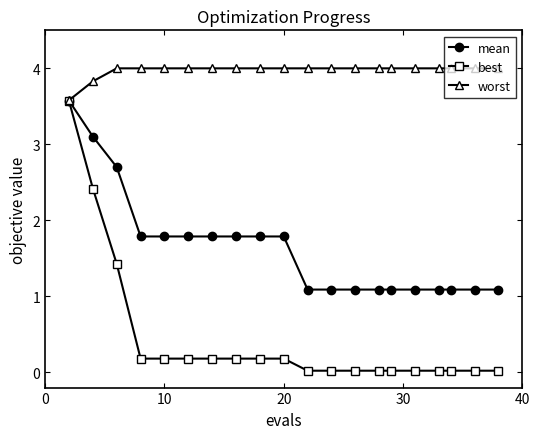

What is the highest value of the best series?

3.6